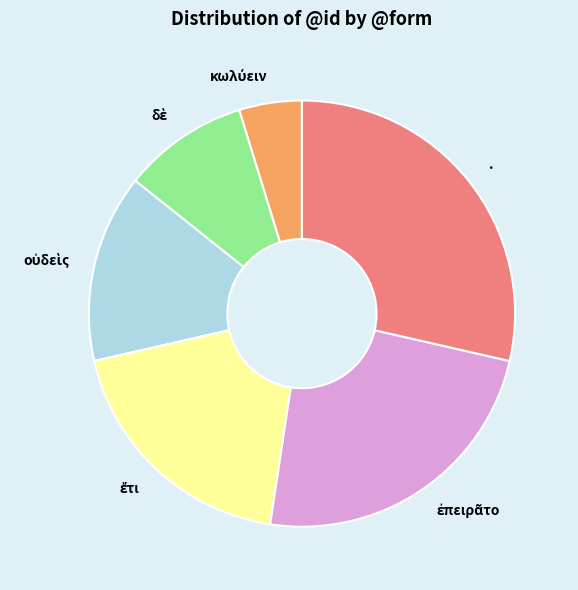

Which category has the biggest portion of the pie?

.